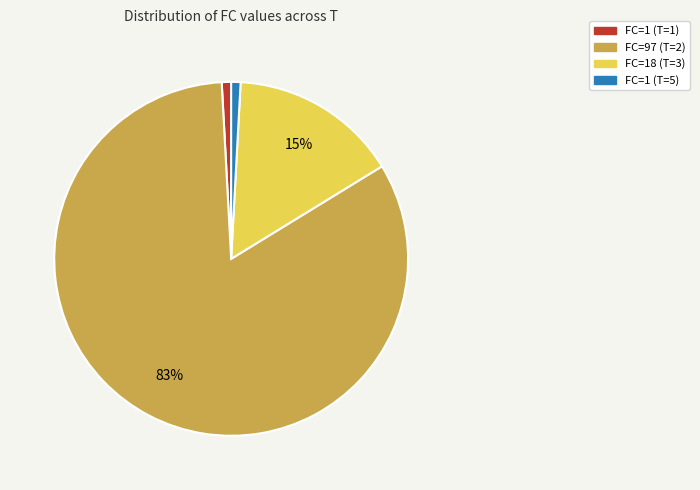

Which category has the biggest portion of the pie?

FC=97 (T=2)